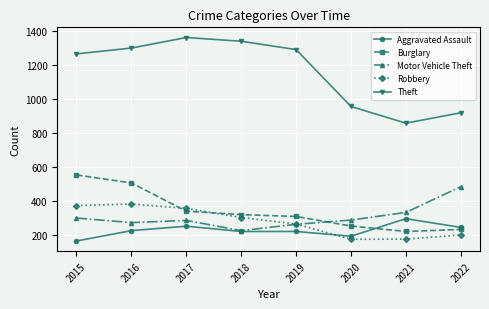

At which category does Burglary reach its first local valley?

2021